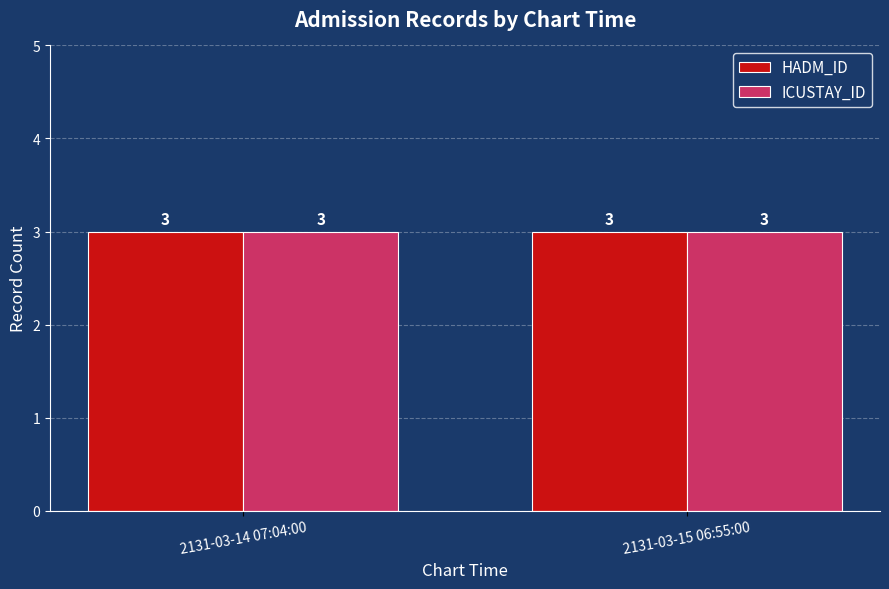

Is it true that HADM_ID equals 214344 at 2131-03-14 07:04 (3)?

False